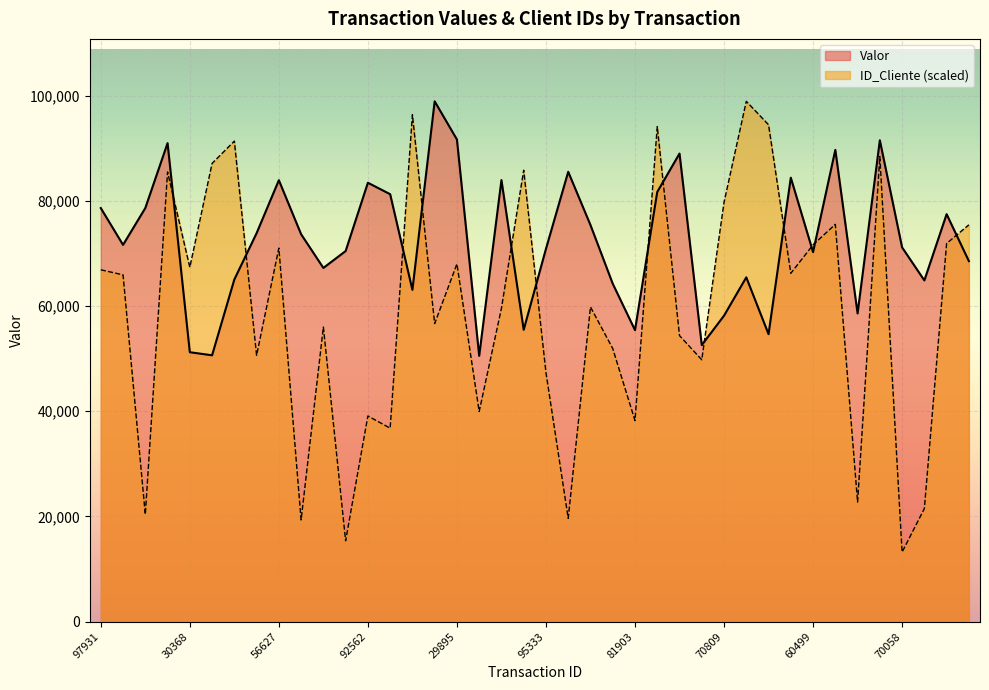

How many interior local valleys does the Valor series have?

12